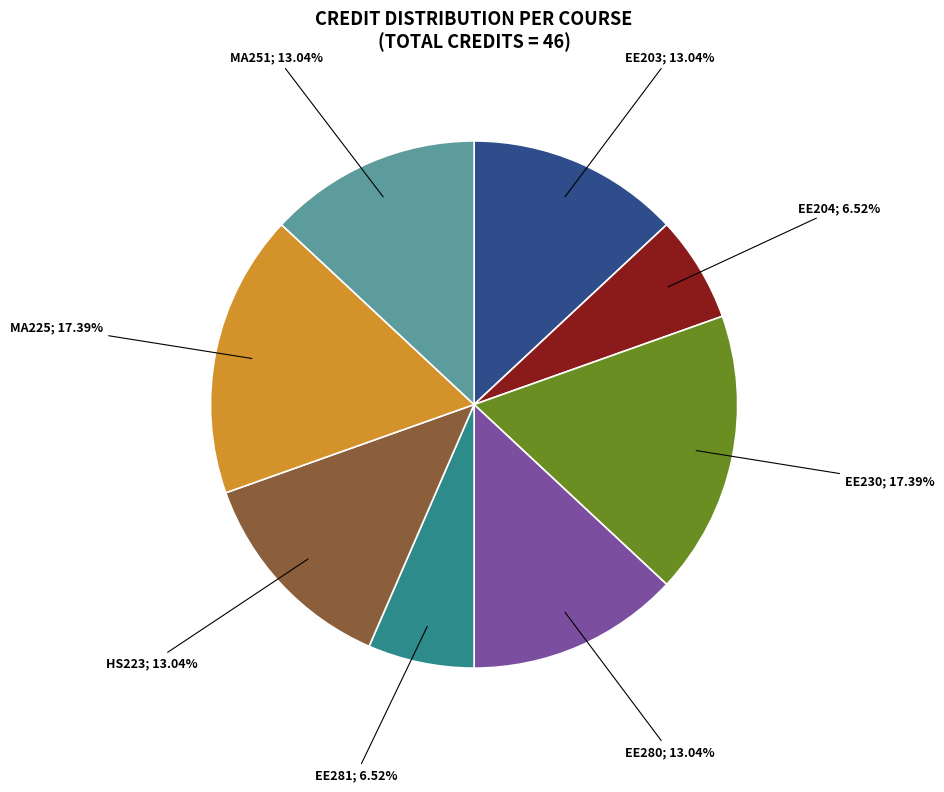

Is there any slice that represents more than half of the pie?

No